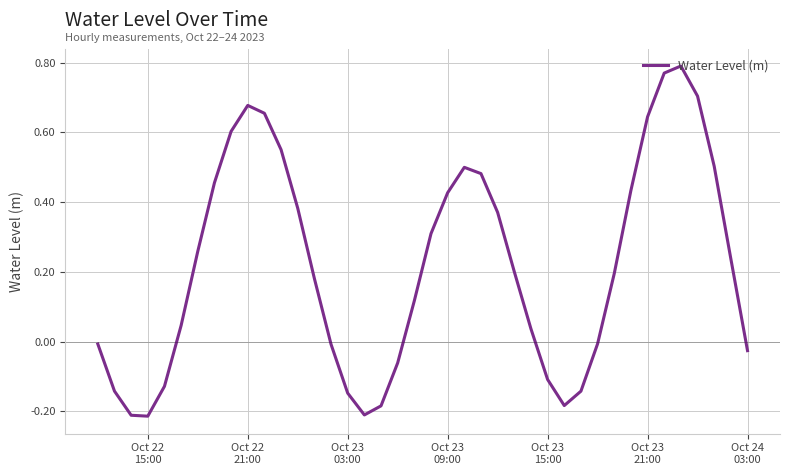

What is the difference between the maximum and minimum values?

1.0